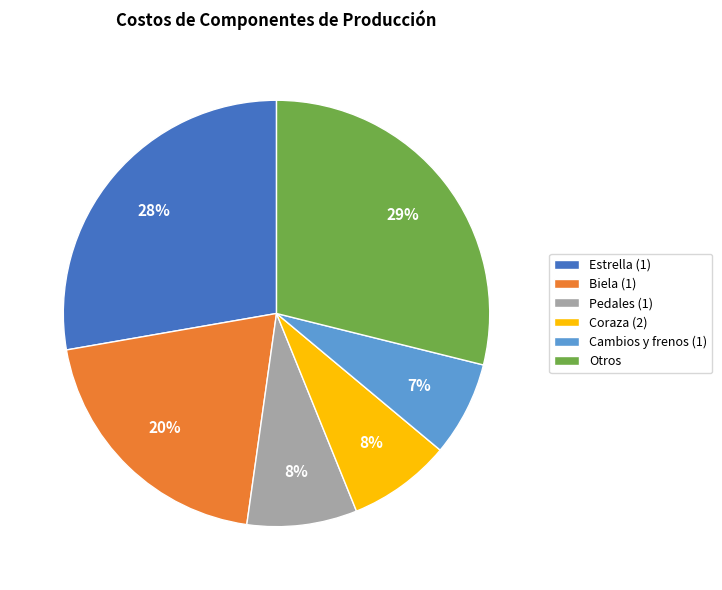

Do Estrella (1) and Otros together represent more than half of the pie?

Yes